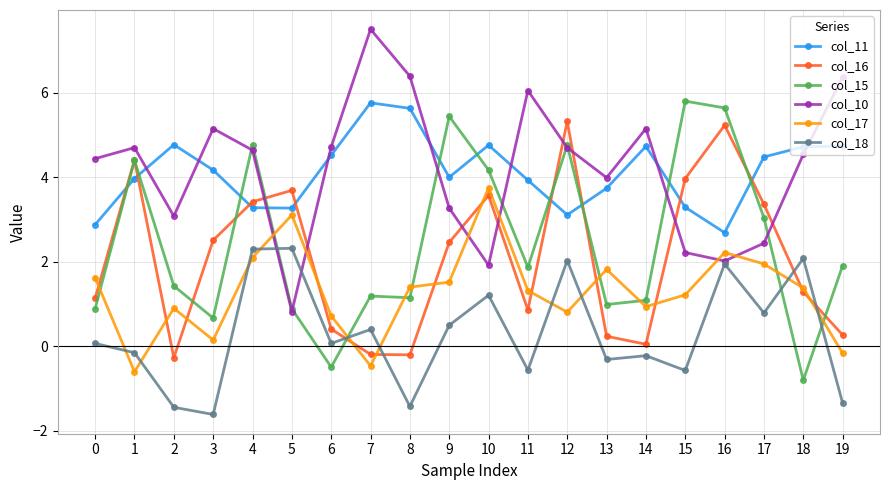

The value of col_11 at 18 is 6.8. True or false?

False